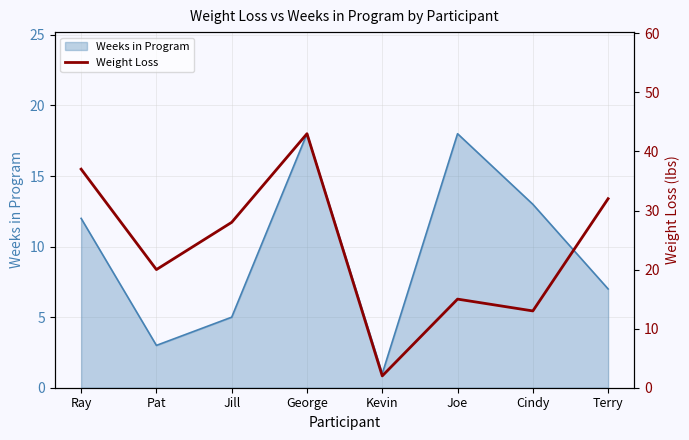

Where is Weeks in Program nearest to the value 9?

Terry